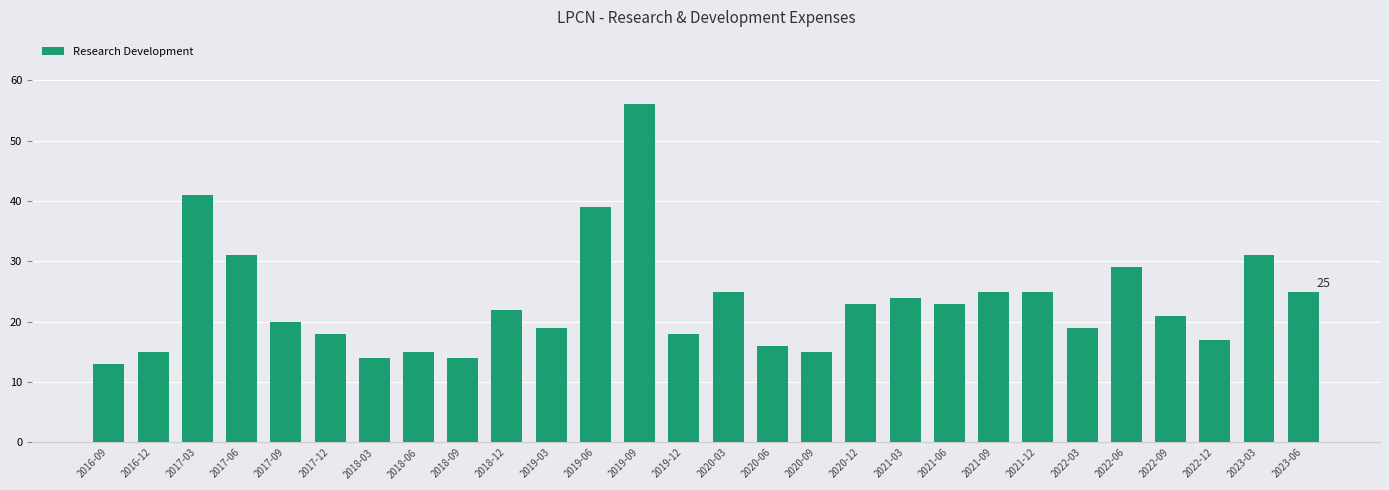

What is the difference between the maximum and second lowest values?

4200